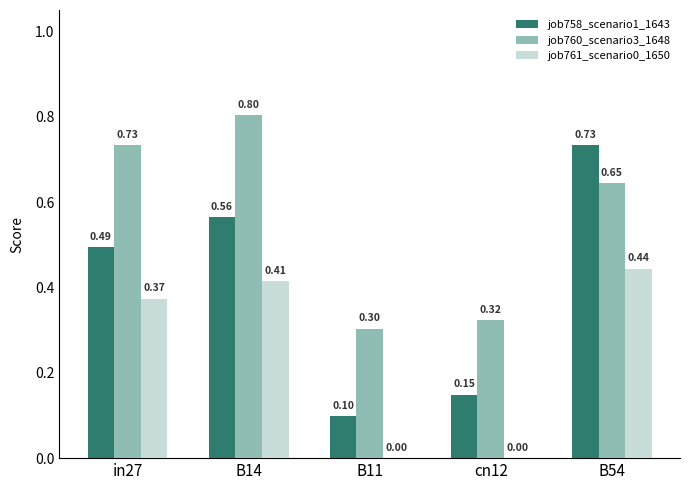

Which series has the largest range (max minus min)?

job758_scenario1_1643